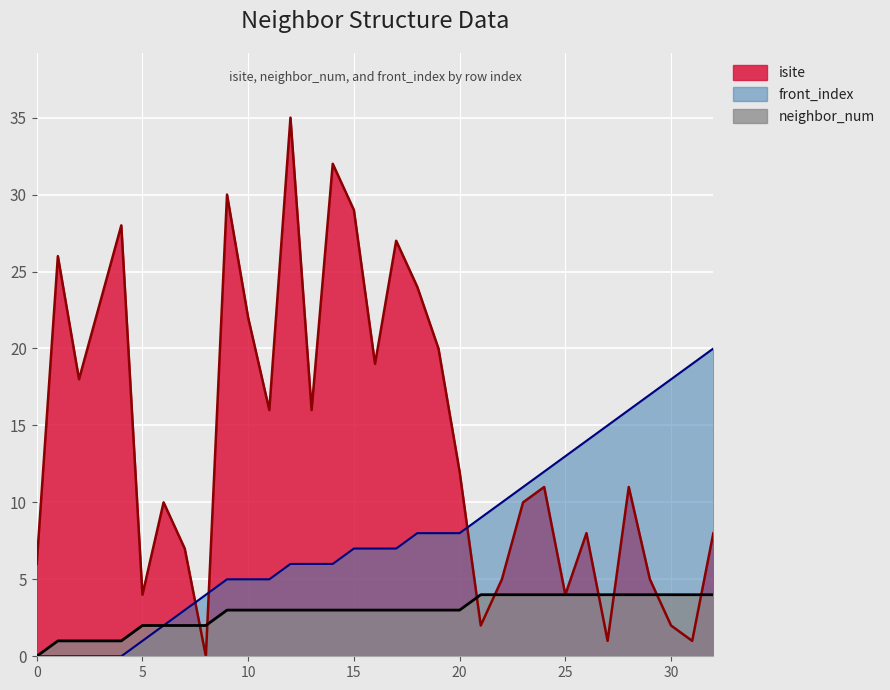

How many data points in front_index are less than 7?

15